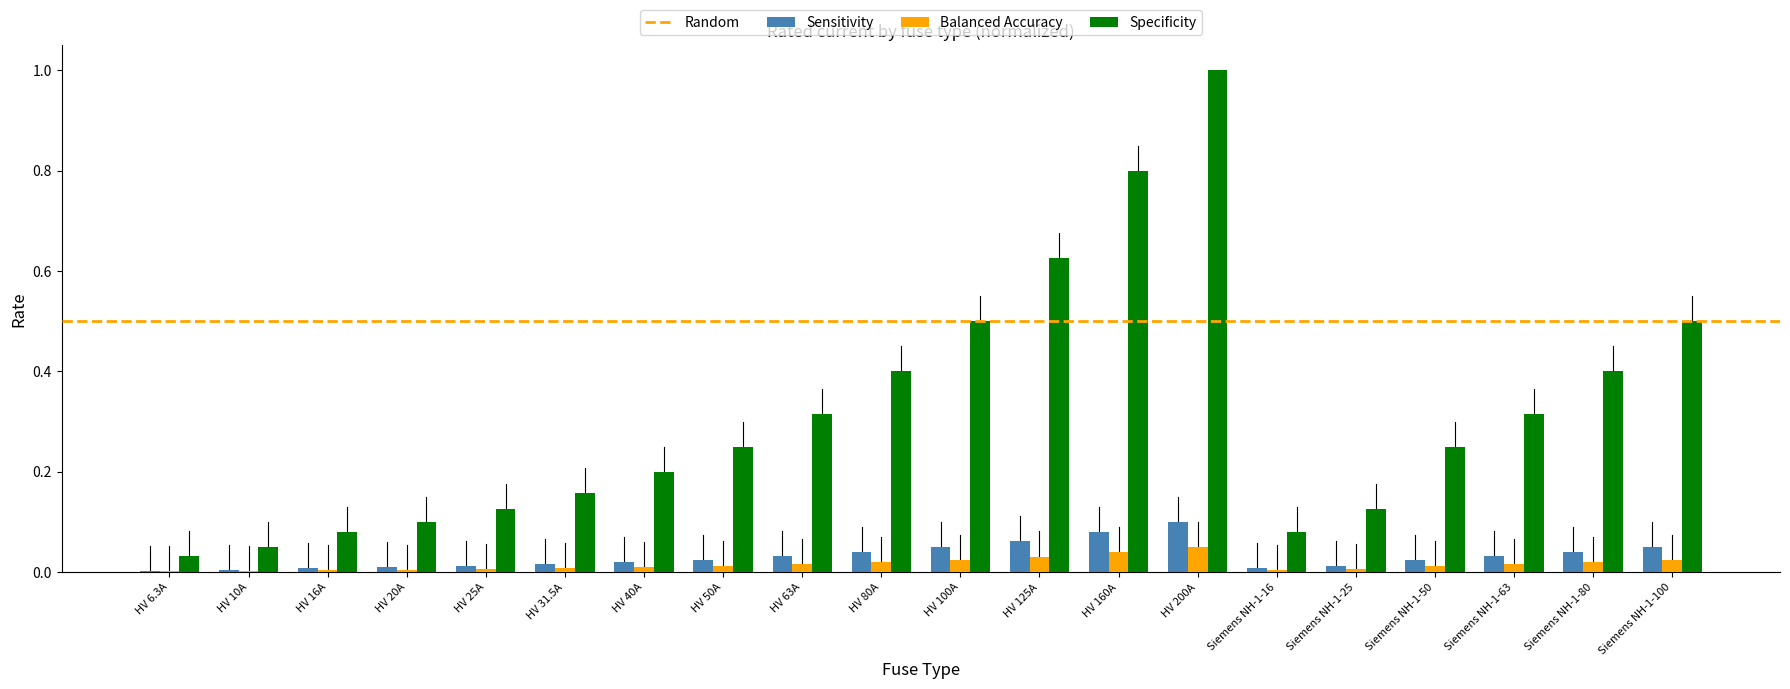

How many distinct data groups are displayed?

3